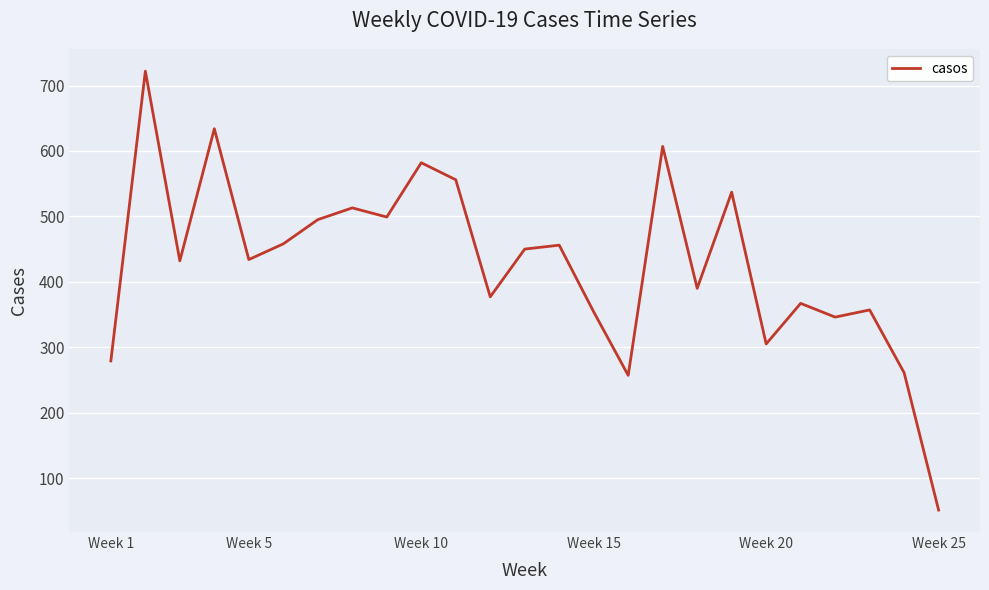

What is the difference between the maximum and minimum values?

671